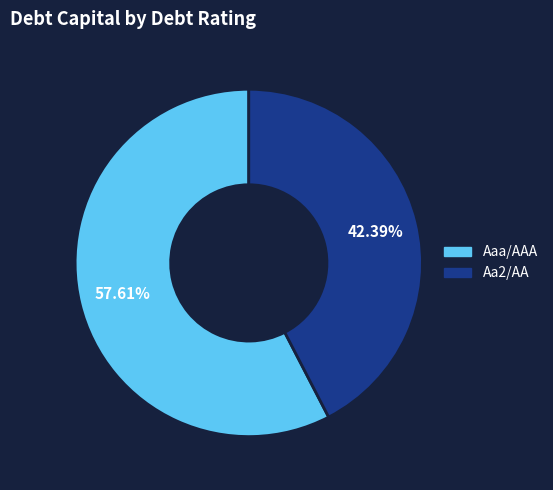

Is there any slice that represents more than half of the pie?

Yes